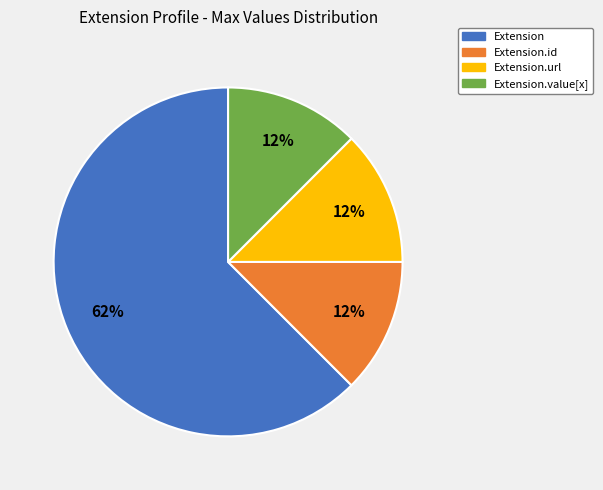

What is the largest slice in the pie chart?

Extension